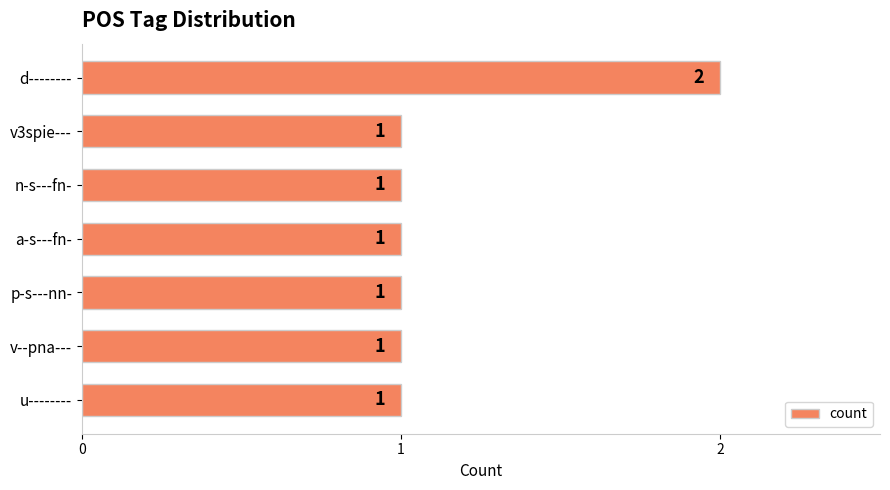

Count the values in the range 1 to 2.

7